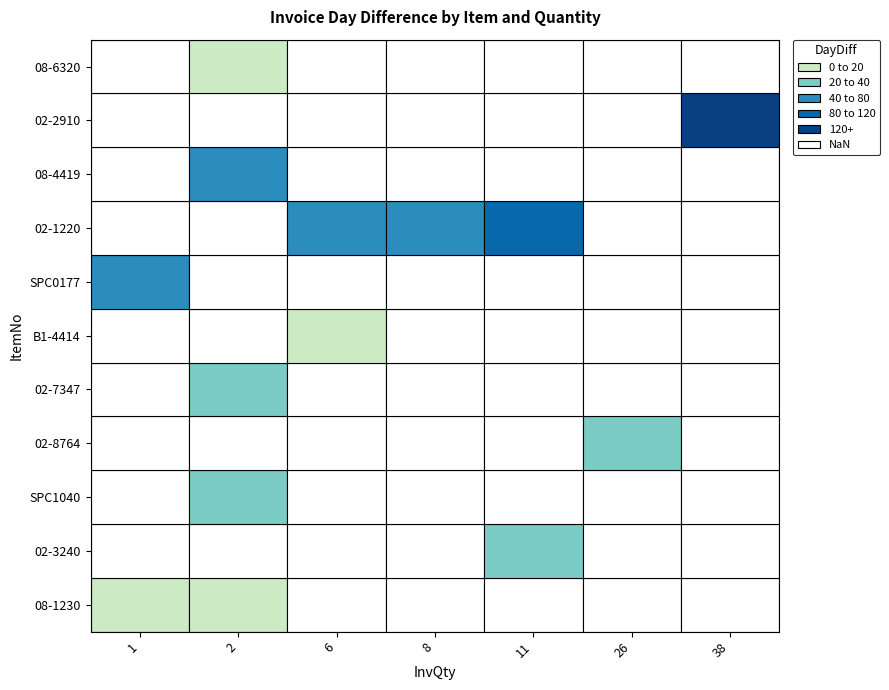

What is the difference between the values at 02-1220_8 and 08-6320_2?

52